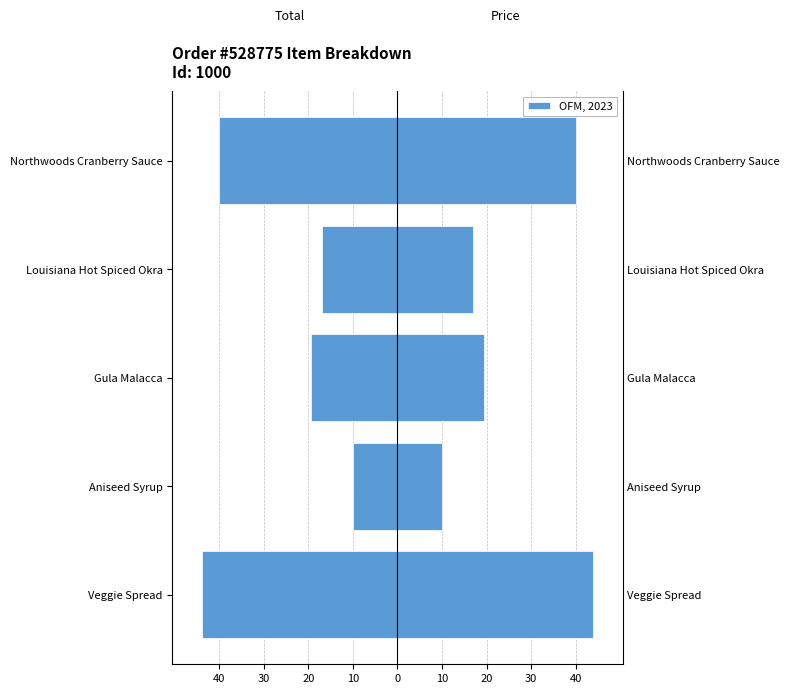

What is the sum of all Total values?

-130.4